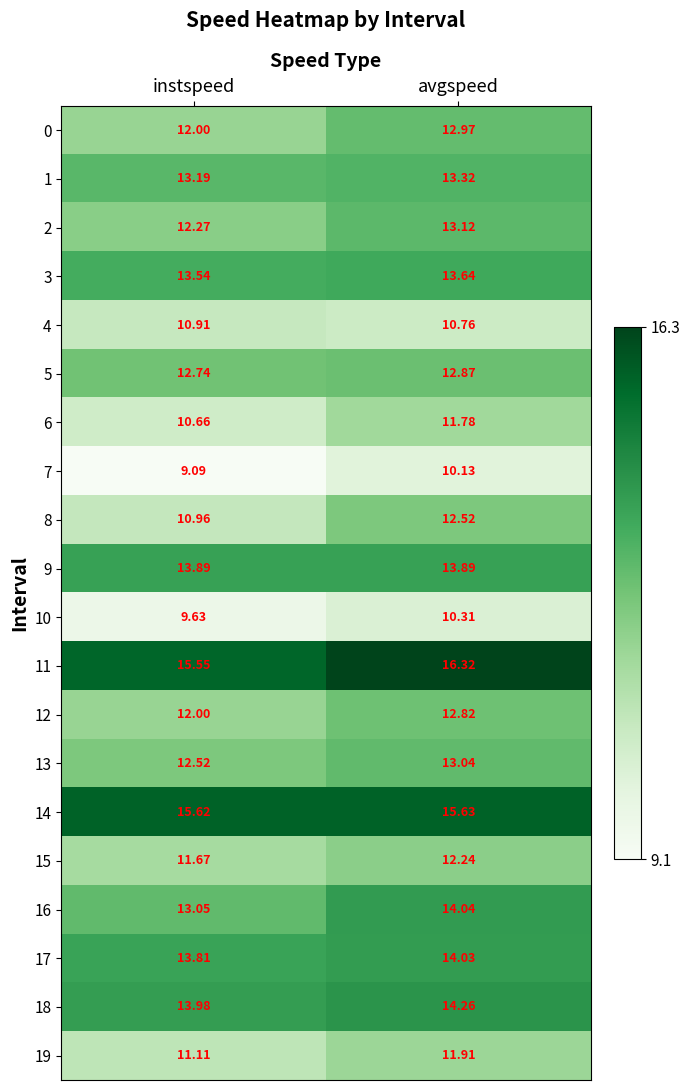

Which label corresponds to the largest value in the chart?

avgspeed